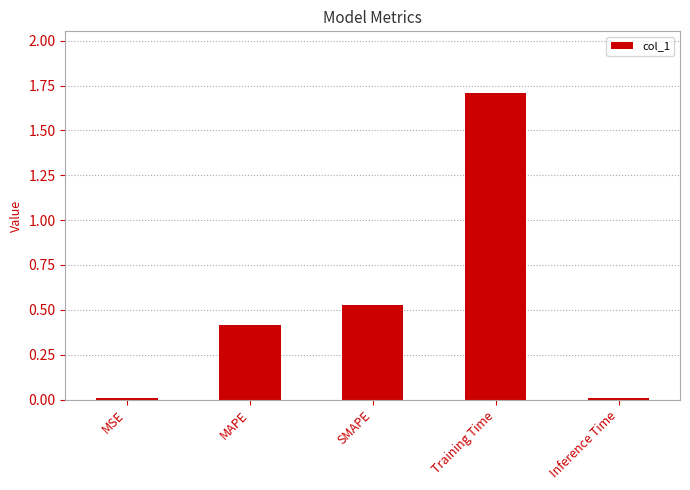

What is the sum of all values?

2.7